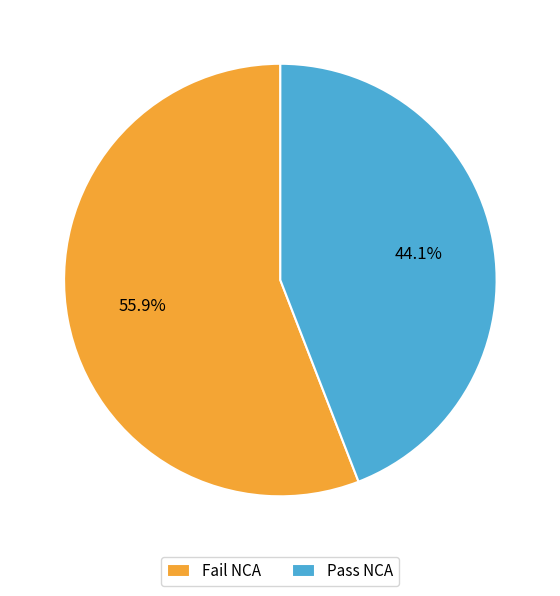

What is the total percentage of Fail NCA and Pass NCA?

100.0%